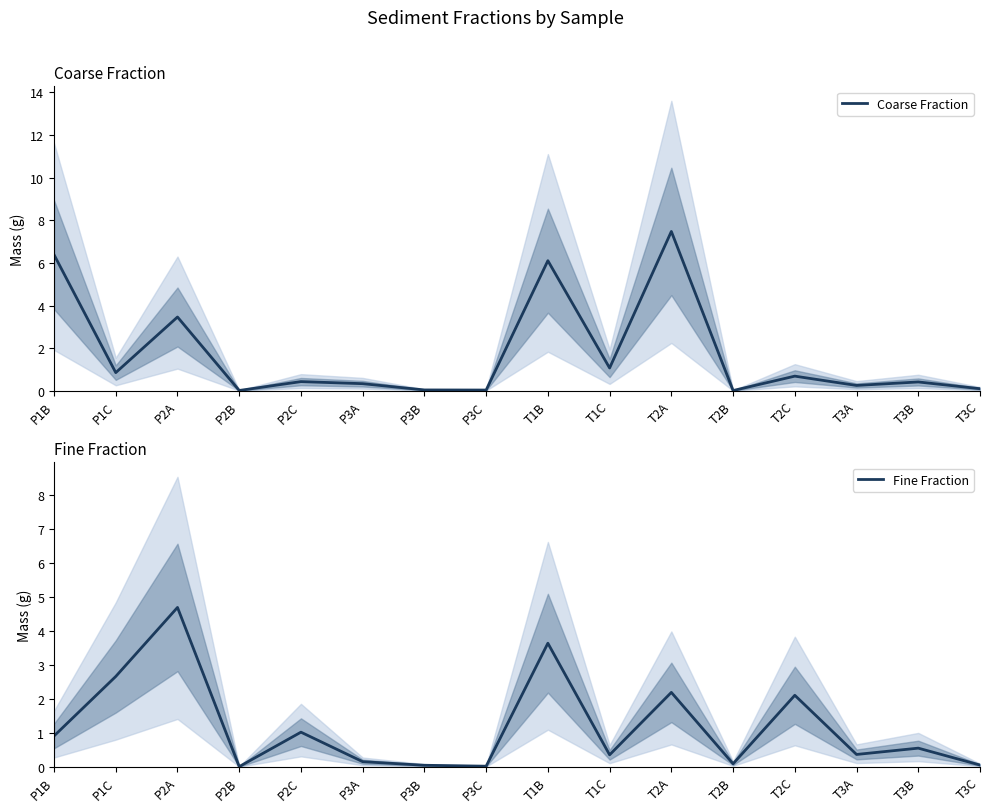

What value does the Fine Fraction series have at T1C?

0.4